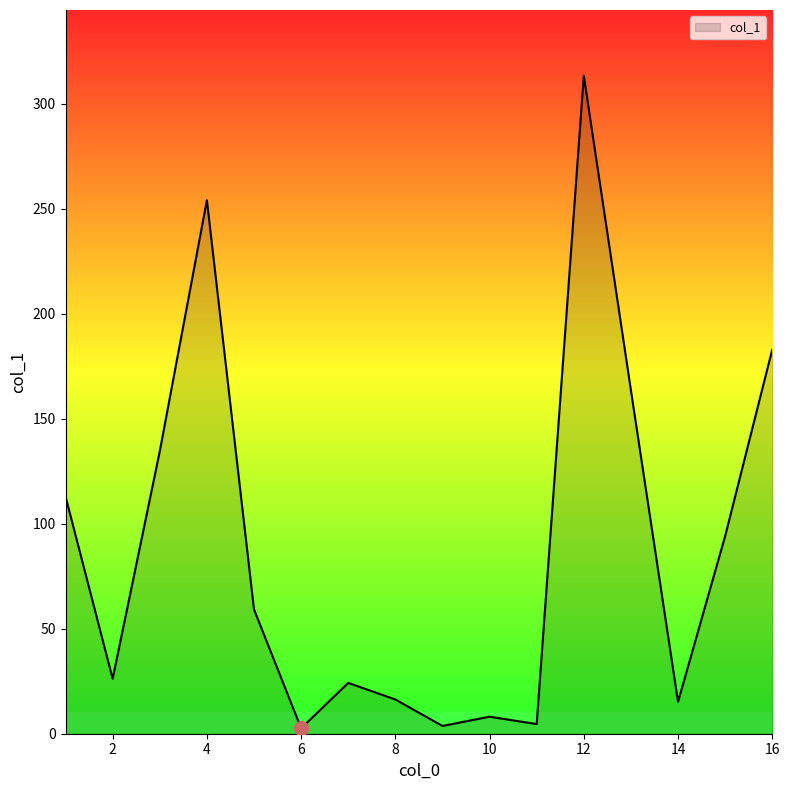

What is the maximum value shown in the chart?

313.4